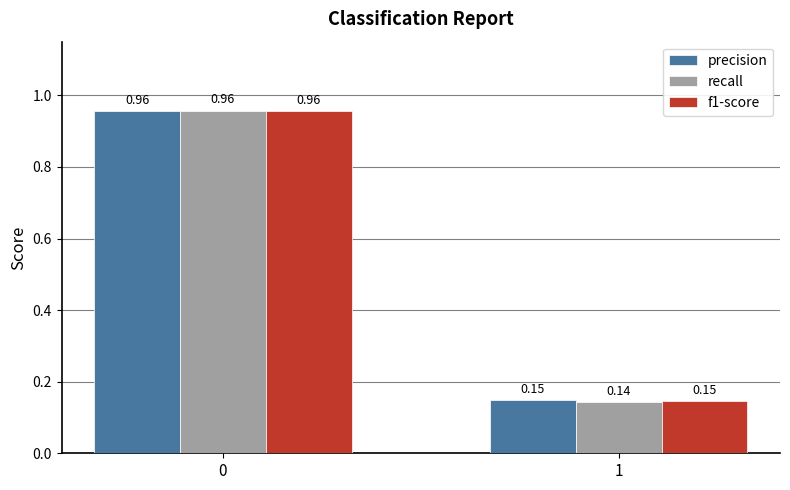

Are the bars grouped side by side (vs. stacked)?

Yes